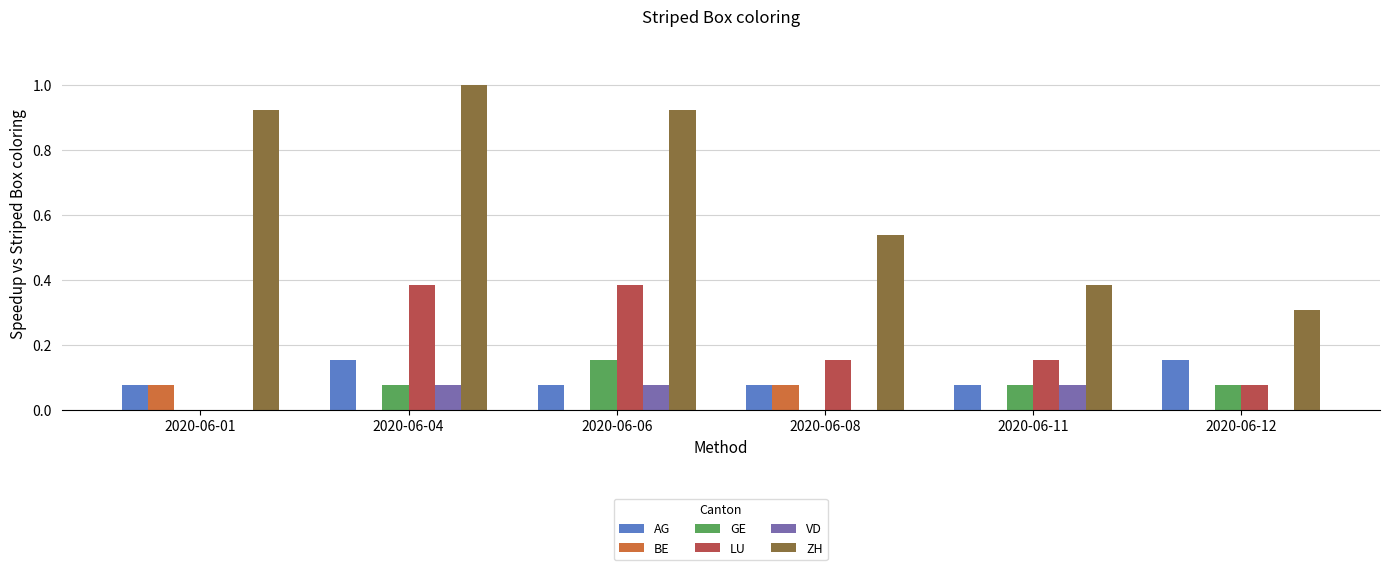

How many groups of bars are there?

6